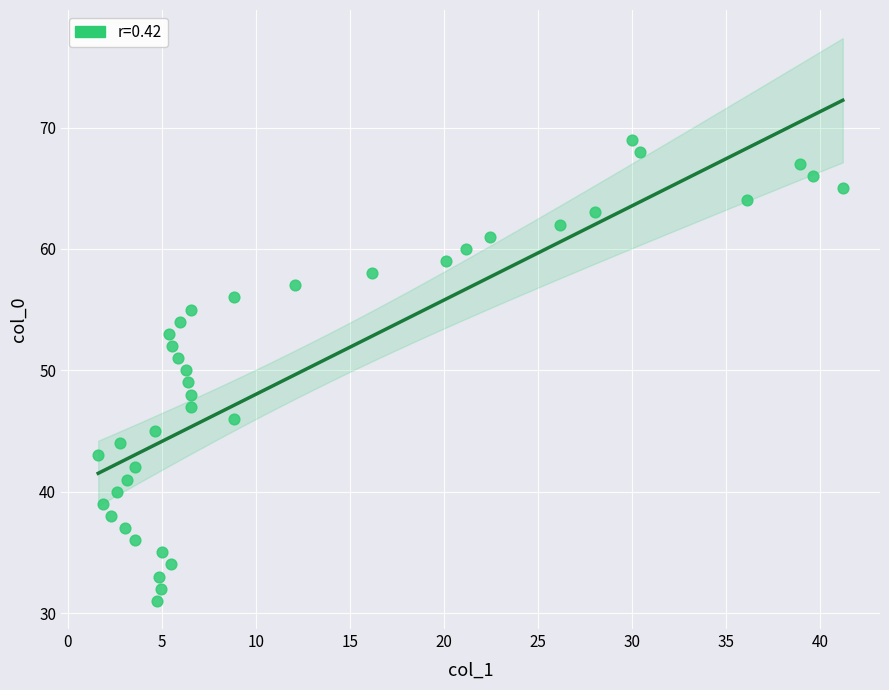

What is the range of Y values (max minus min)?

38